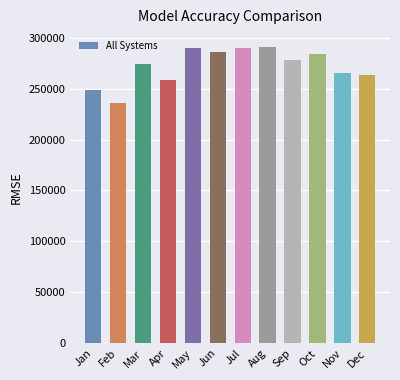

Where does the data first go above 278035?

May